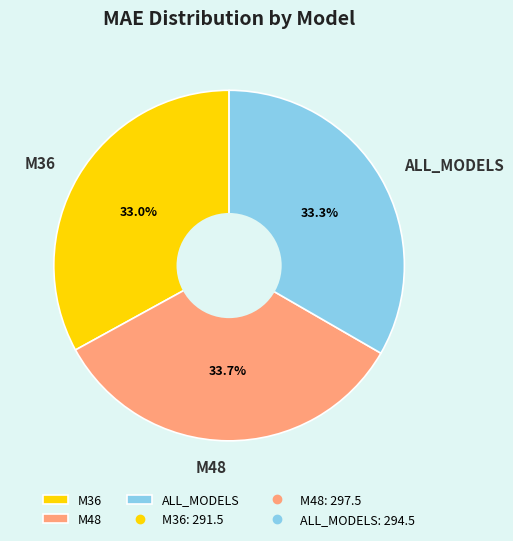

To the nearest percent, what is the average slice percentage?

33%